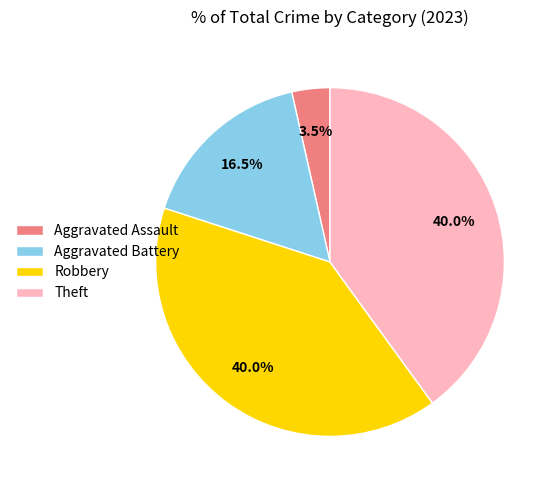

What is the smallest slice in the pie chart?

Aggravated Assault